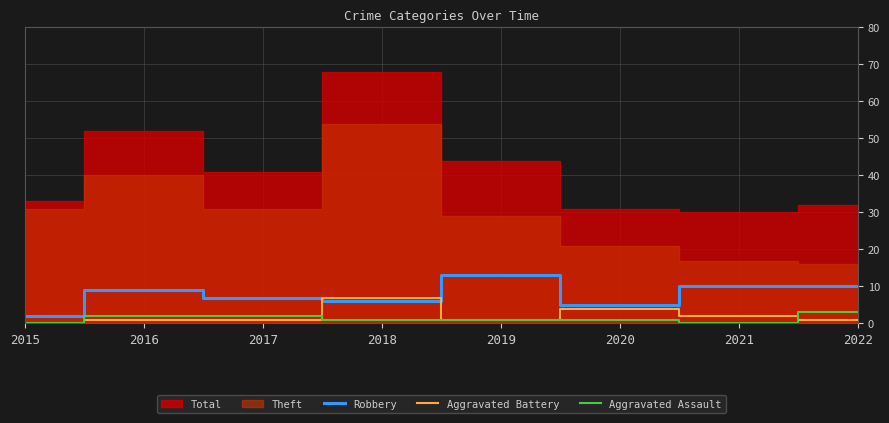

Which category has the lowest value across all series?

2015